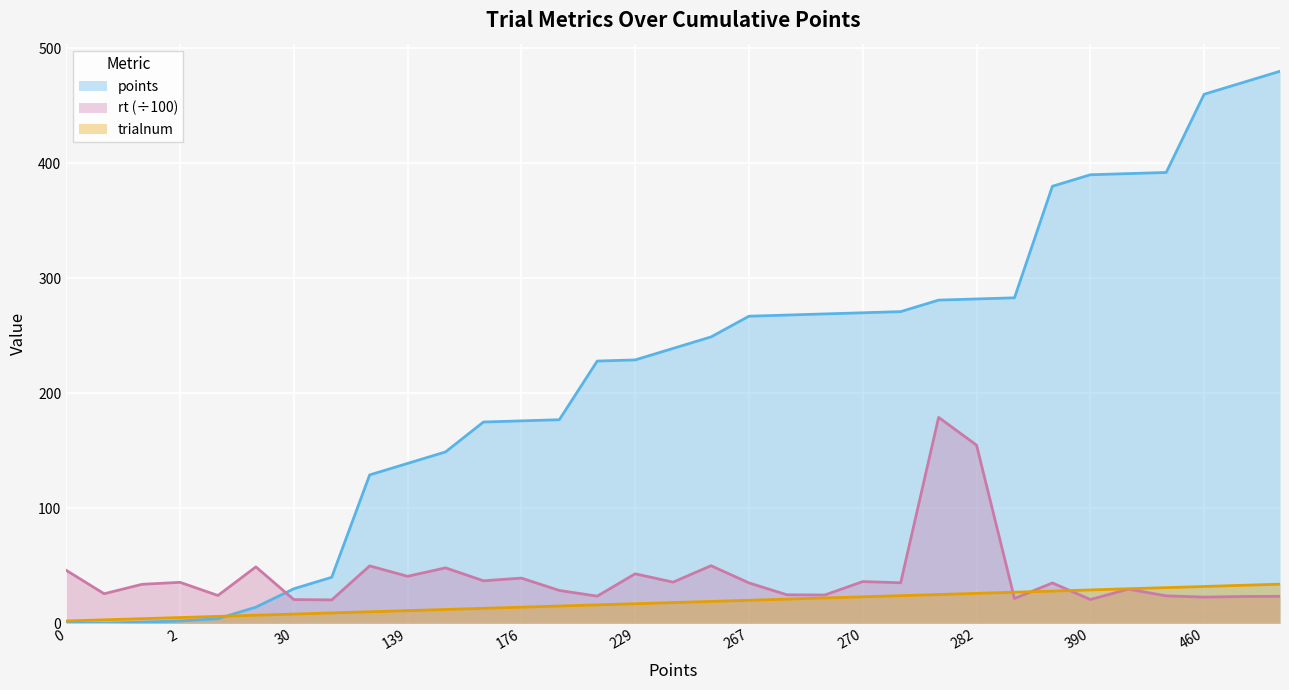

Which series ends up on top after the final intersection of rt and points?

points